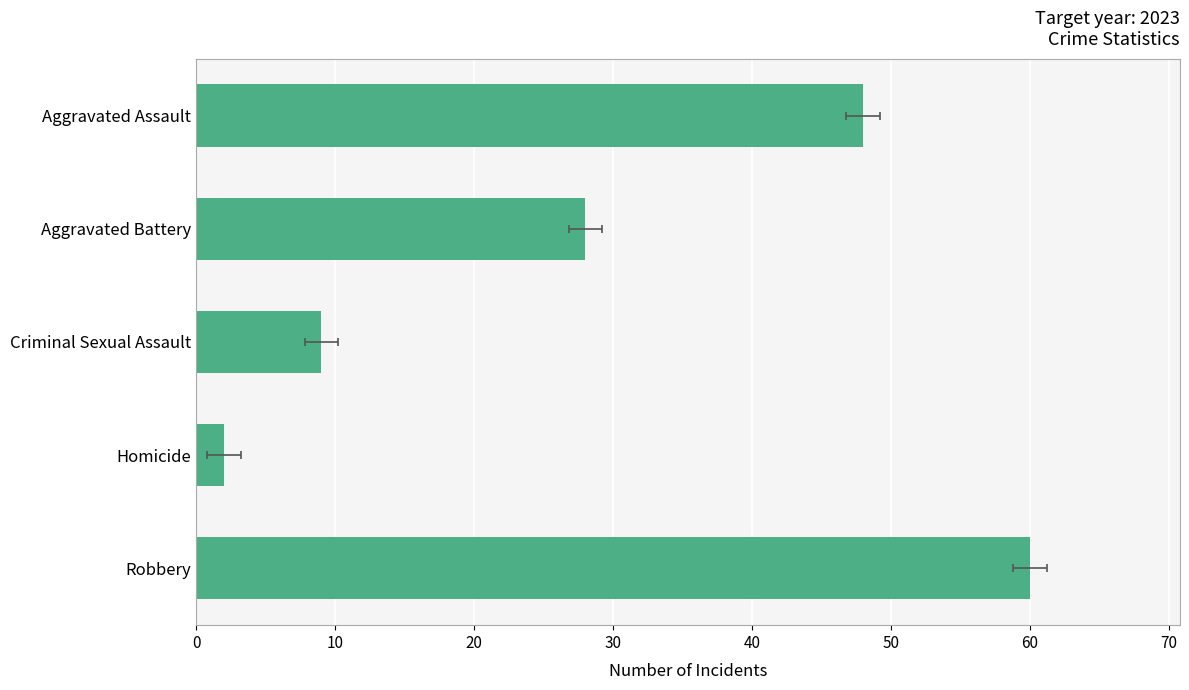

Which has a higher value, Criminal Sexual Assault or Aggravated Assault?

Aggravated Assault